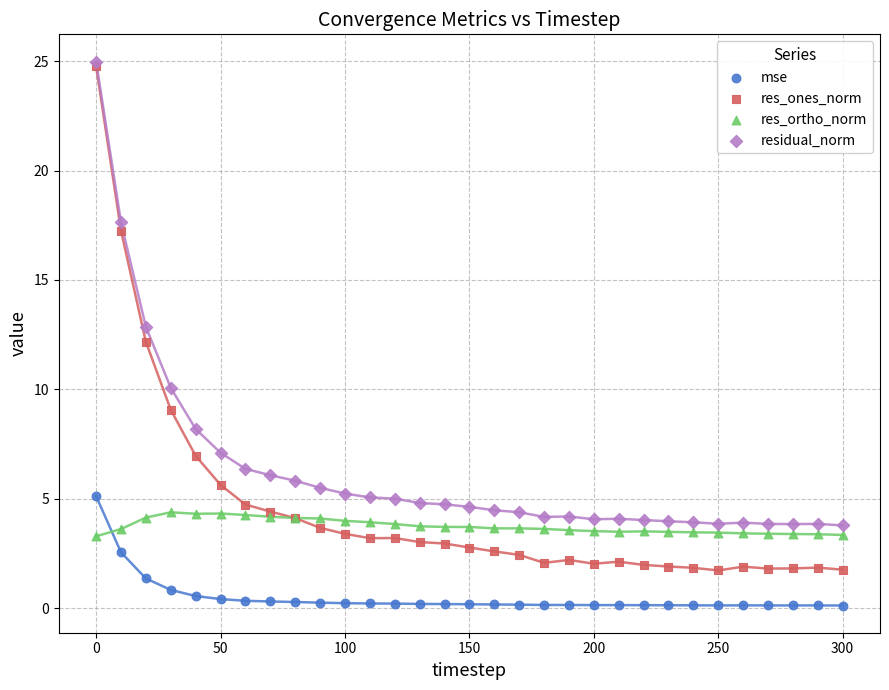

In the residual_norm series, what Y value is closest to 14?

12.9